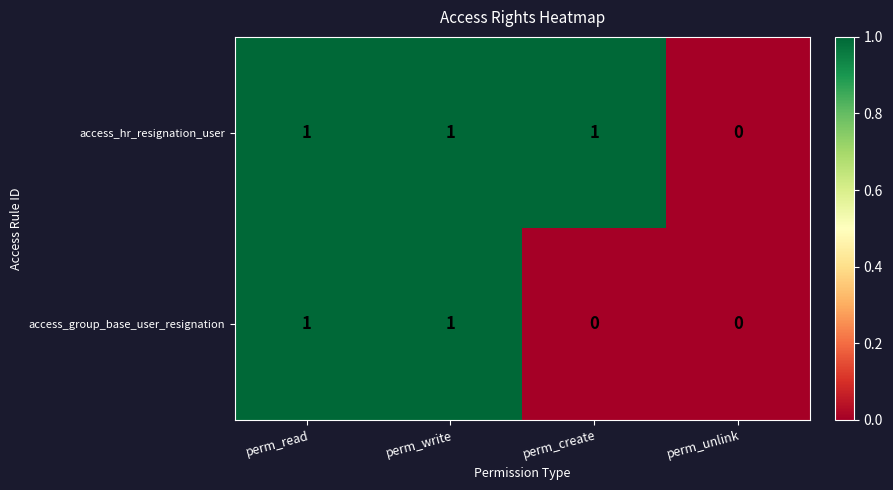

At perm_create, list the series in order from smallest to largest.

access_group_base_user_resignation, access_hr_resignation_user